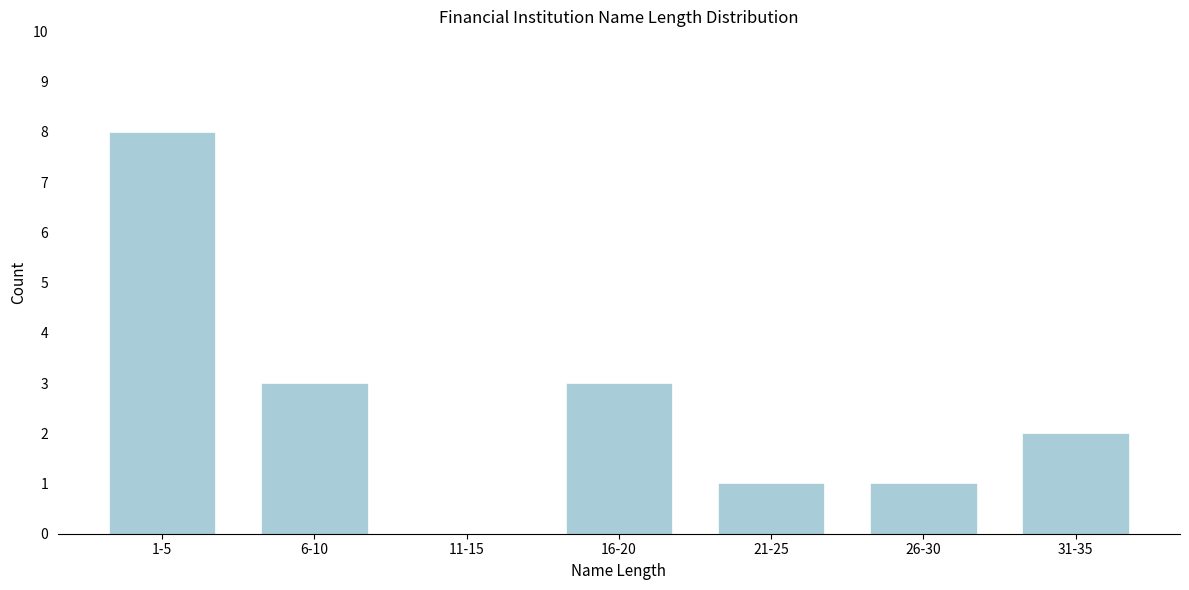

Reading right to left, list all the values displayed in this chart.

31-35=2	26-30=1	21-25=1	16-20=3	11-15=0	6-10=3	1-5=8